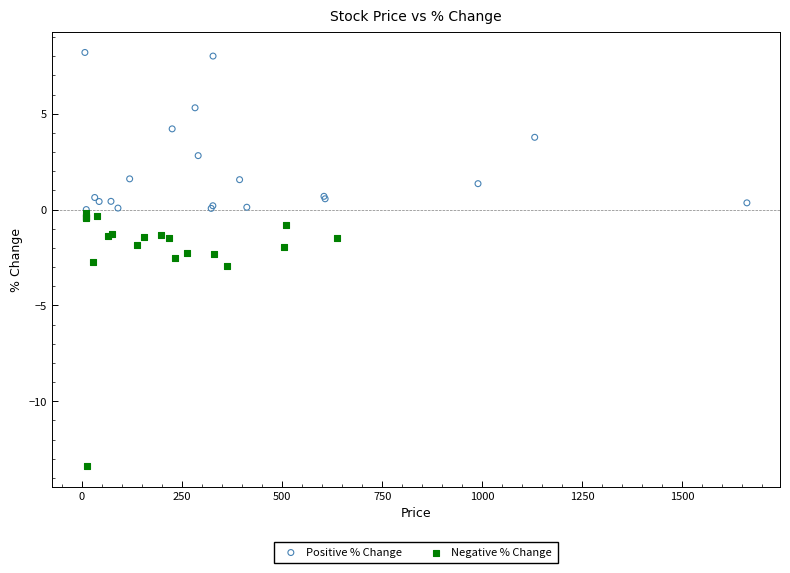

Which series reaches the minimum Y coordinate?

Negative % Change